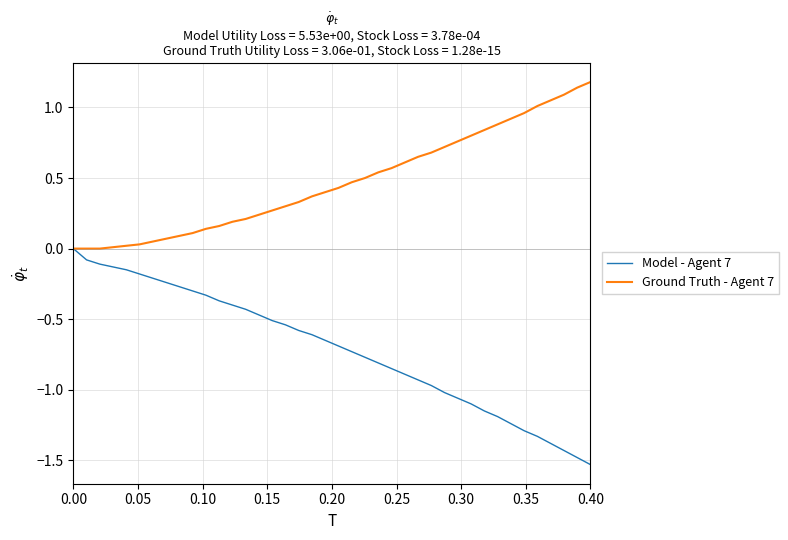

What is the sum of all Model - Agent 7 values?

-28.4